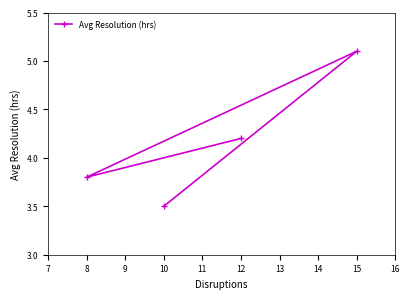

What is the difference between the maximum and second lowest values?

1.3